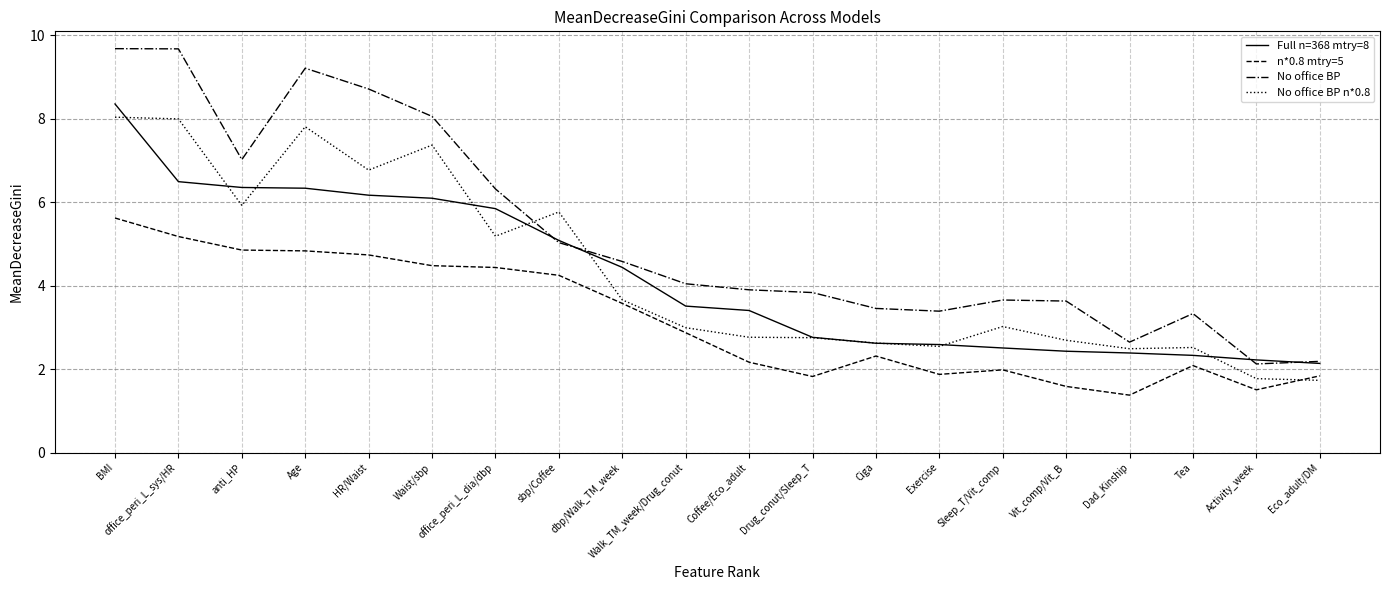

At Sleep_T/Vit_comp, list the series in order from largest to smallest.

No office BP, No office BP n*0.8, Full n=368 mtry=8, n*0.8 mtry=5